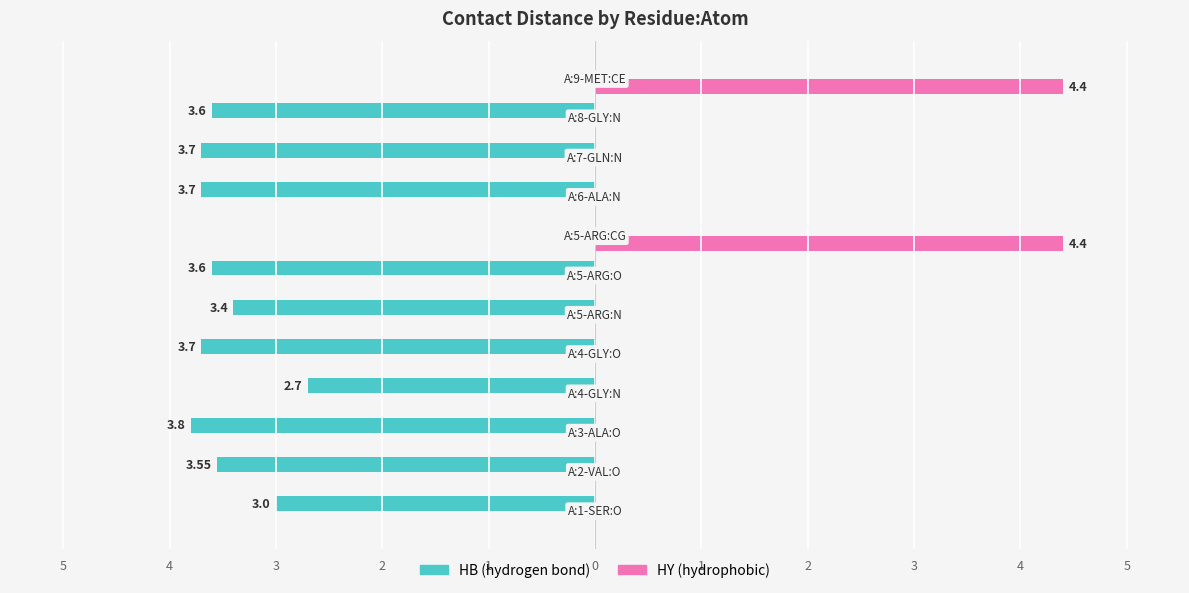

Reading left to right, transcribe all the data shown in this chart.

HB: -3.0	-3.5	-3.8	-2.7	-3.7	-3.4	-3.6	0.0	-3.7	-3.7	-3.6	0.0
HY: 0.0	0.0	0.0	0.0	0.0	0.0	0.0	4.4	0.0	0.0	0.0	4.4